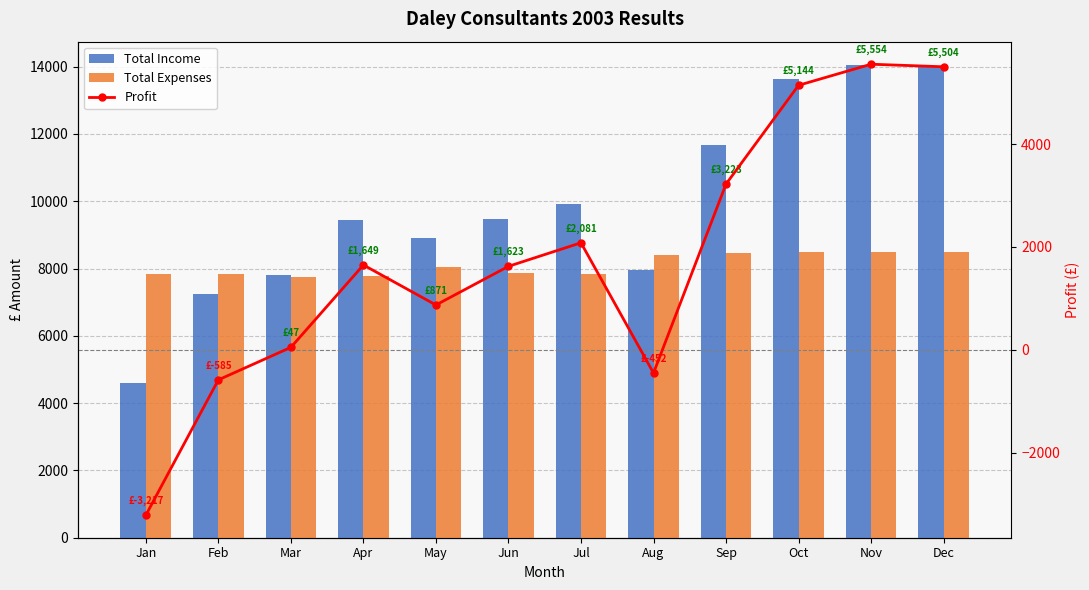

At which label does Profit reach its peak?

Nov